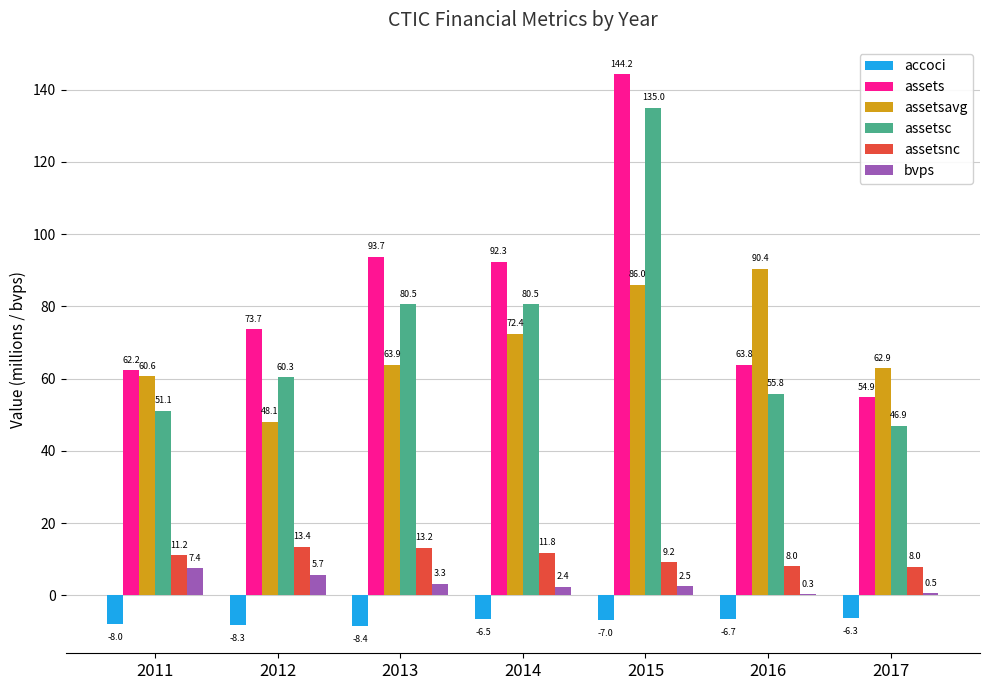

What is the greatest value displayed?

144.2